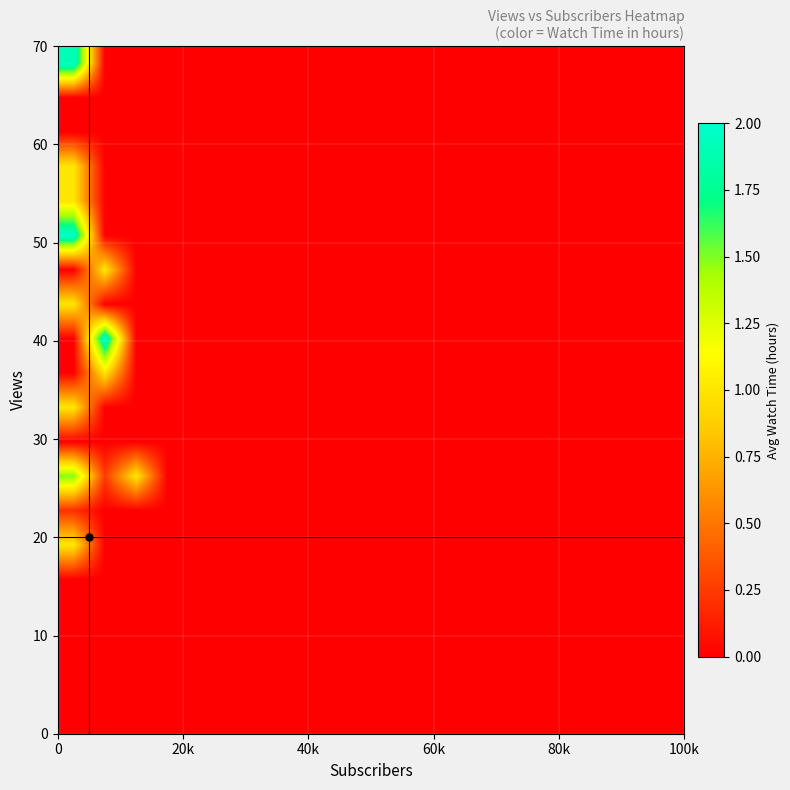

How many categories are shown in the chart?

20